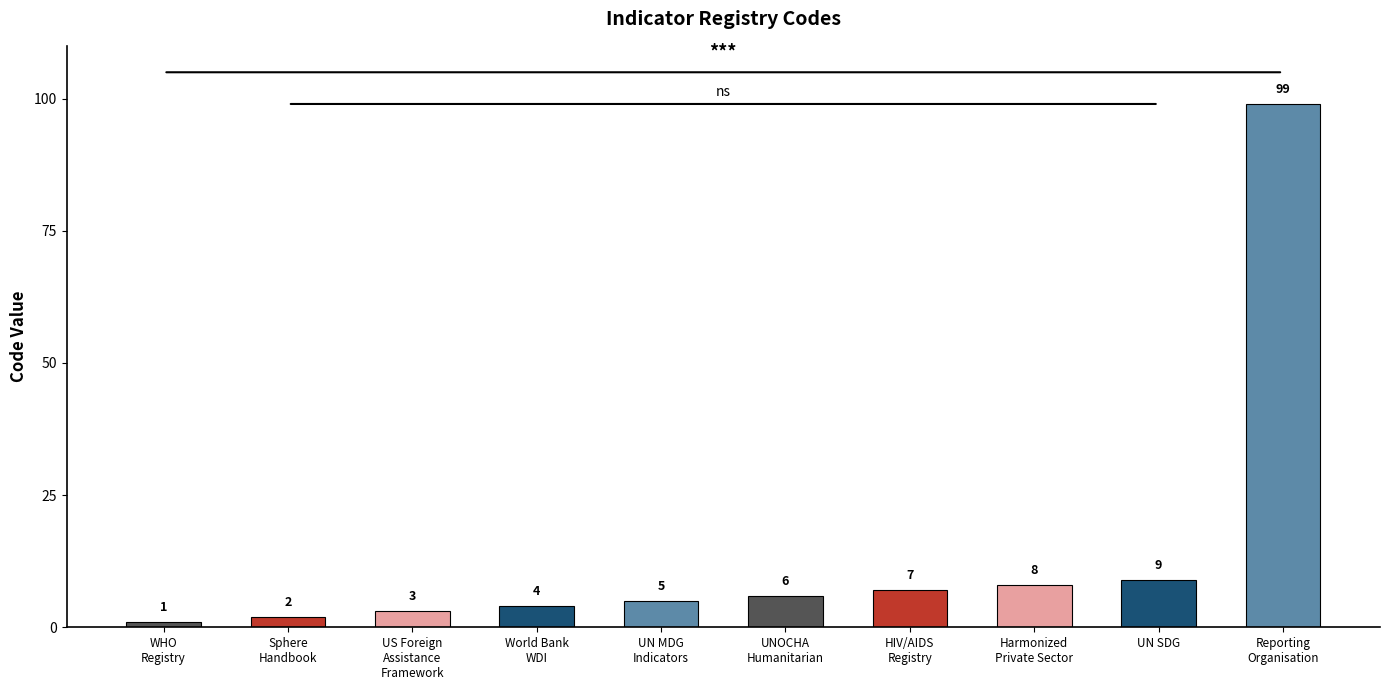

How many values are below 6?

5